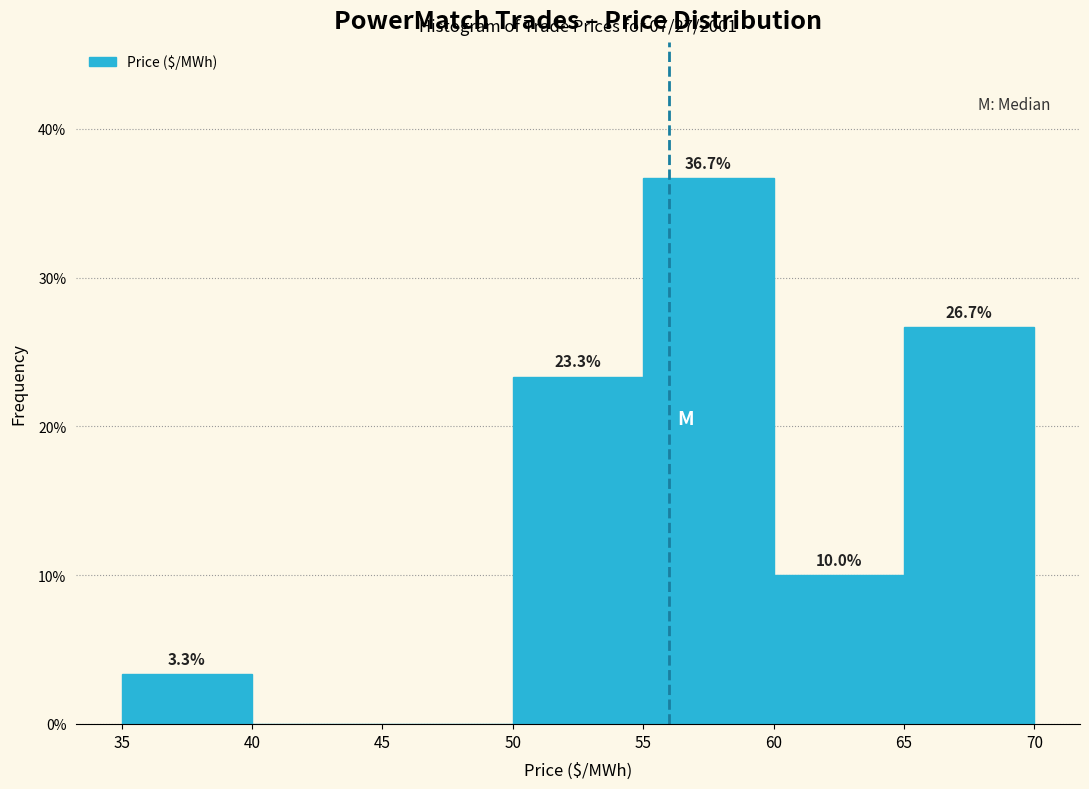

Which range on the x-axis has the tallest bar?

55 to 60